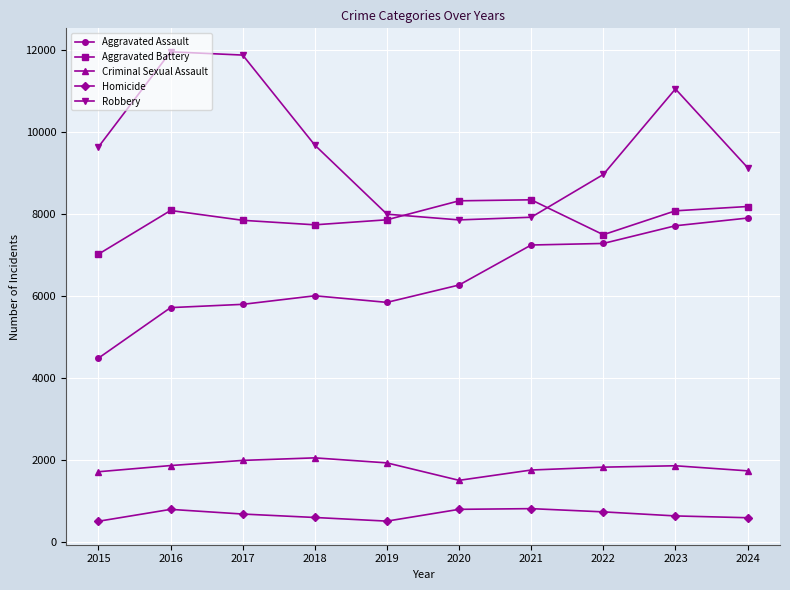

True or false: Aggravated Battery and Aggravated Assault cross at least once.

False